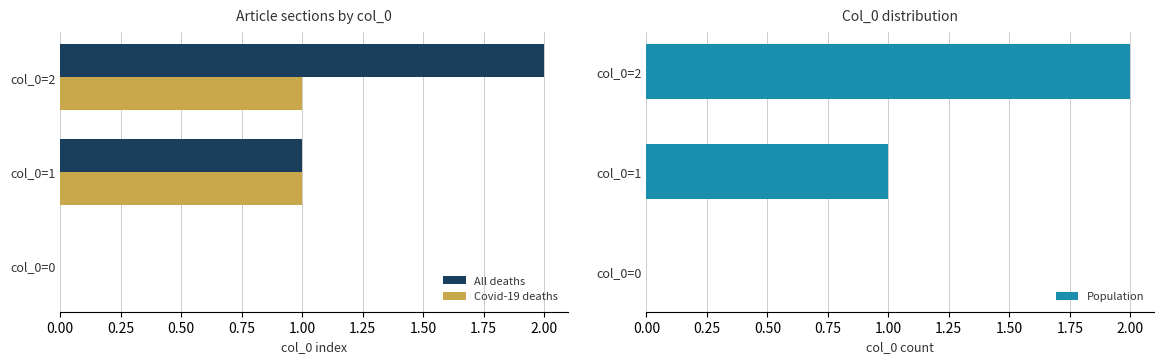

What is the maximum value for Covid-19 deaths?

1